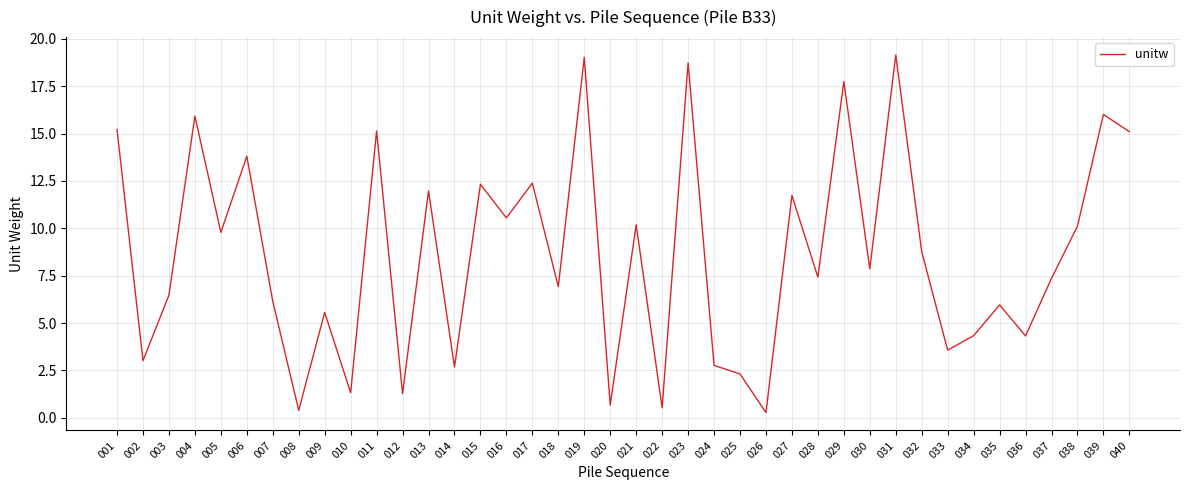

Between 005 and 013, which is larger?

013